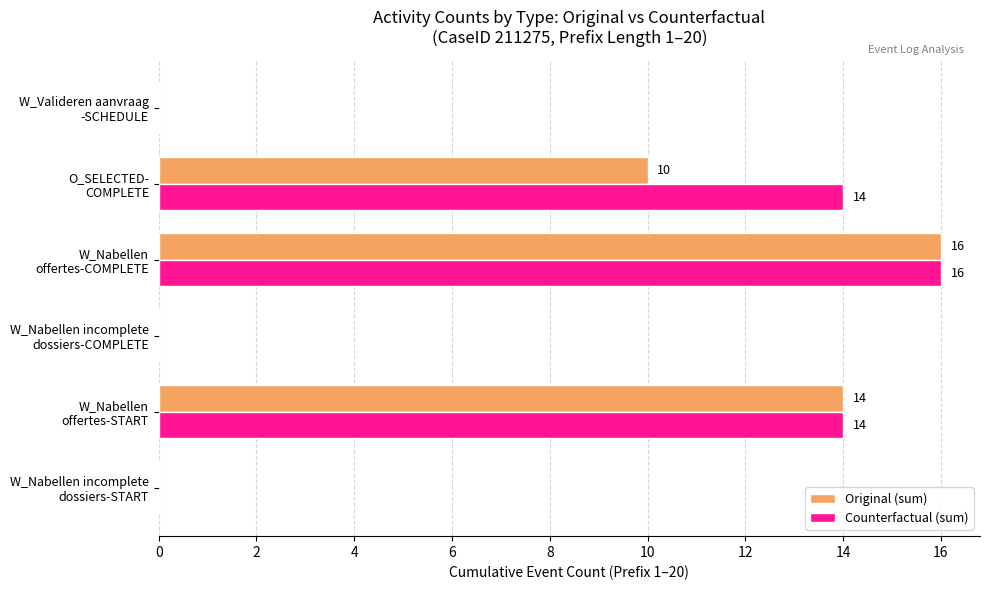

What is the maximum value shown in the chart?

16